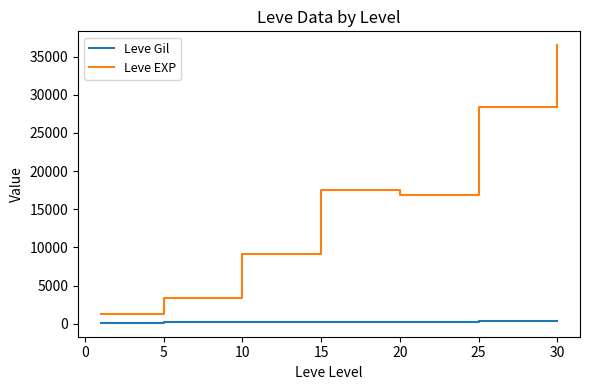

Which series has the largest total across all categories?

Leve EXP